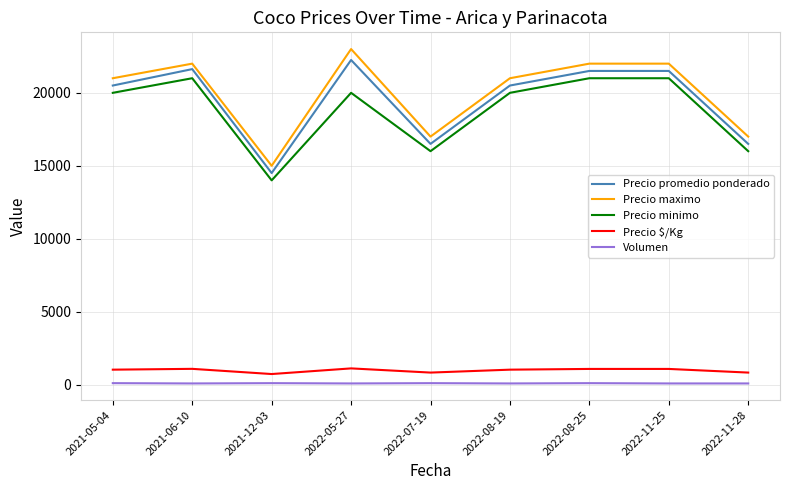

True or false: Precio minimo has a value of 21000 at 2022-11-25.

True